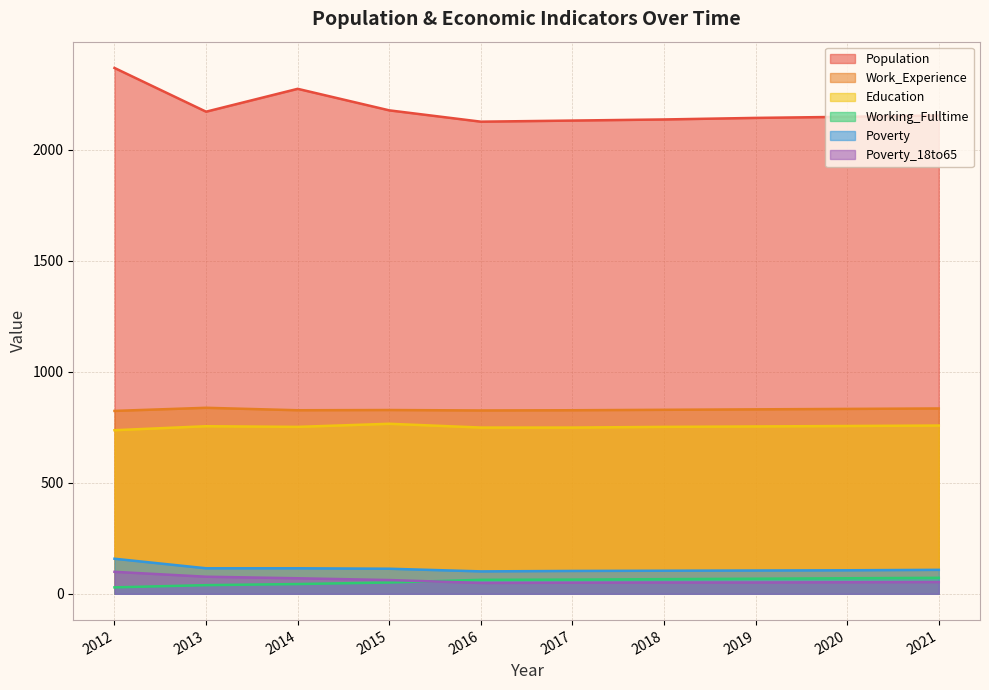

Which series has the largest range (max minus min)?

Population